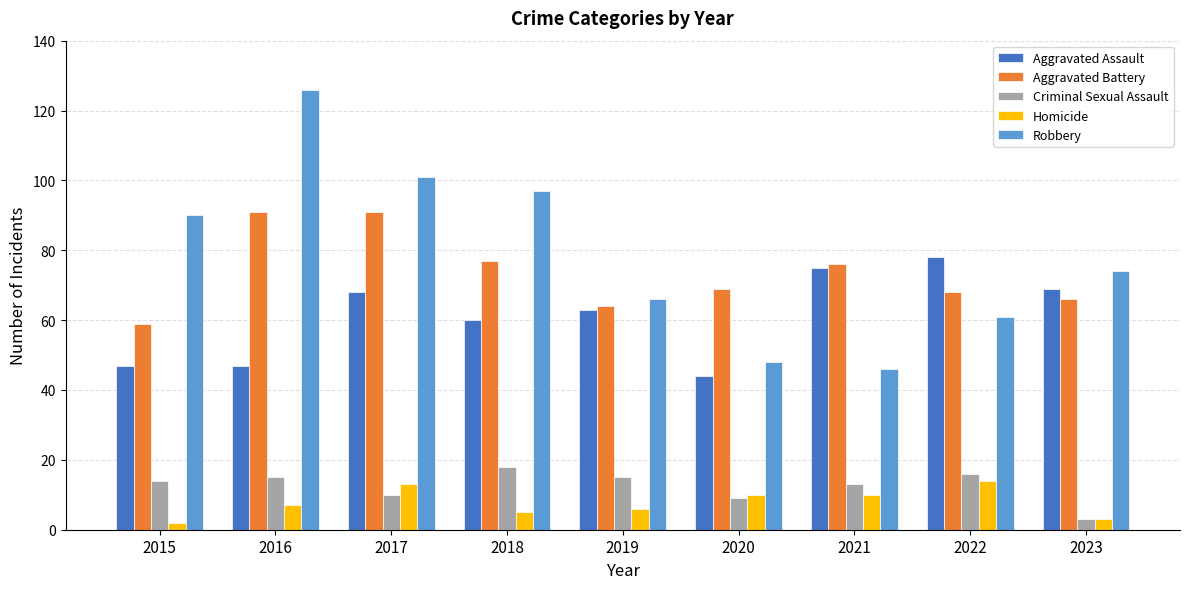

What is the sum of all Robbery values?

709